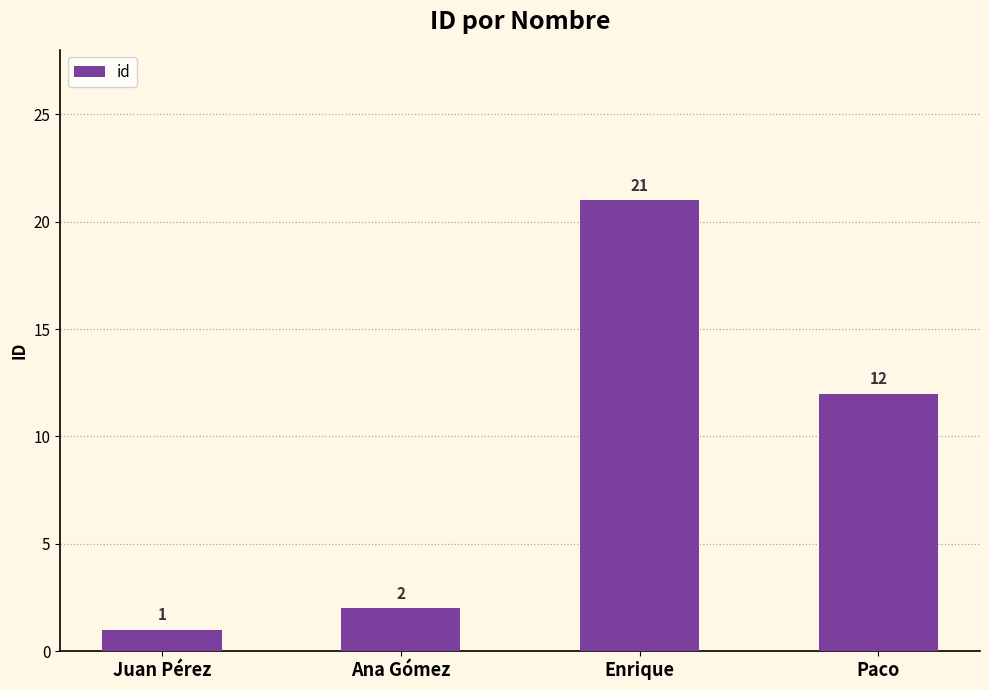

At which category does the chart reach its minimum across all series?

Juan Pérez